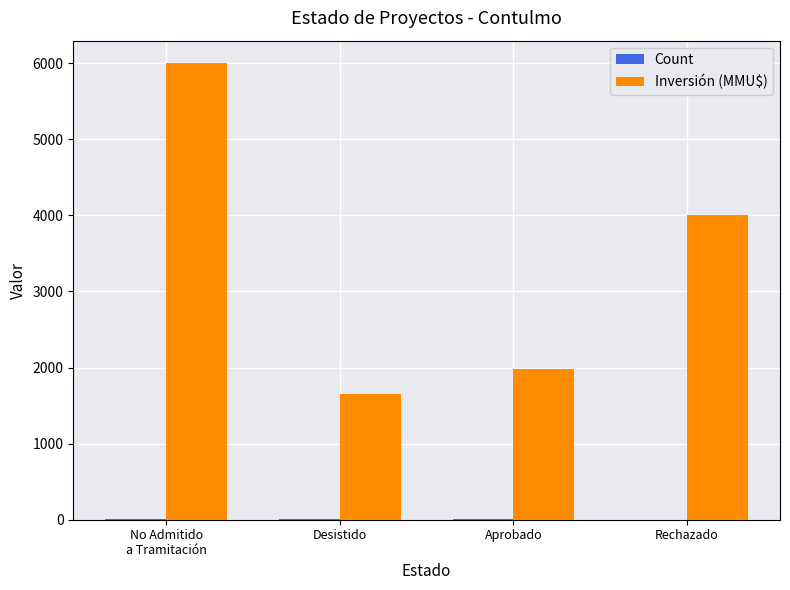

True or false: Inversión (MMU$) has a value of 2635 at Aprobado.

False